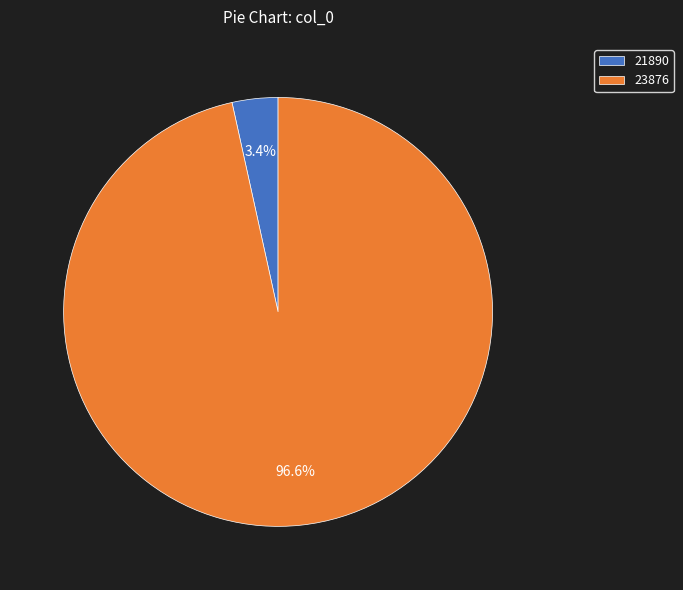

Does 23876 represent more than half of the total?

Yes